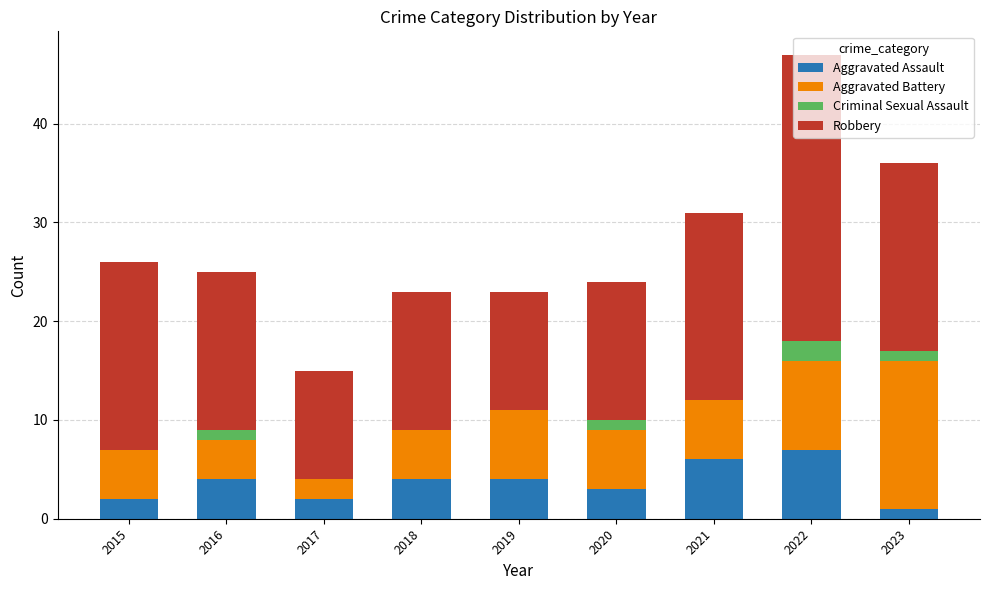

What is the total value across all series at 2020?

24